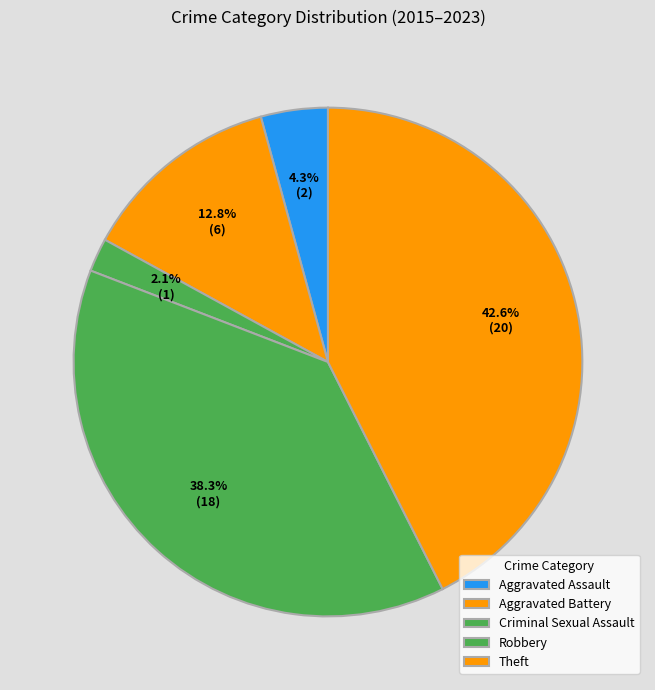

Does any single category account for the majority?

No